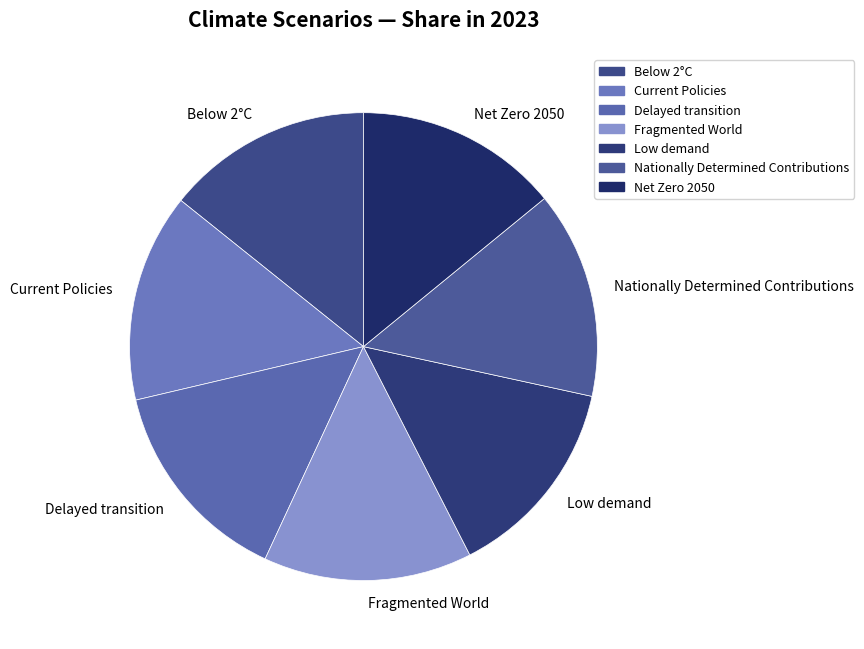

Do Delayed transition and Net Zero 2050 together represent more than half of the pie?

No